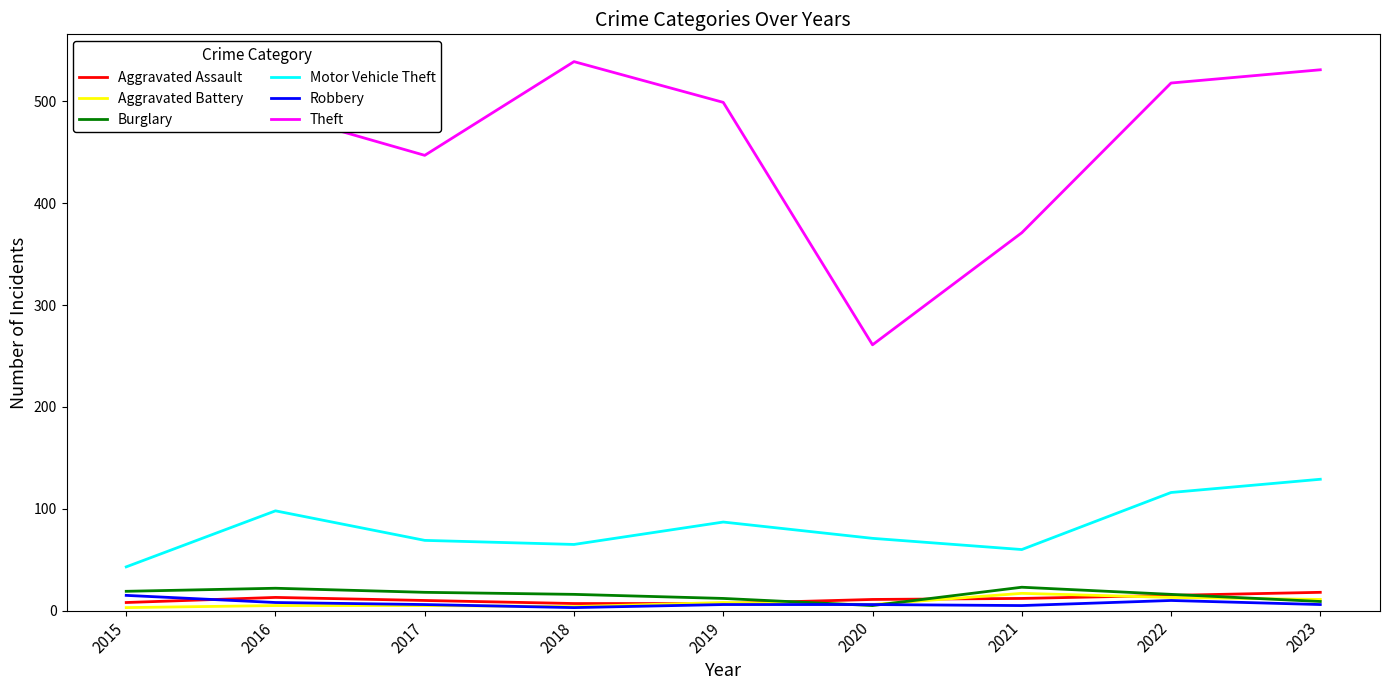

How many series are shown in this chart?

6